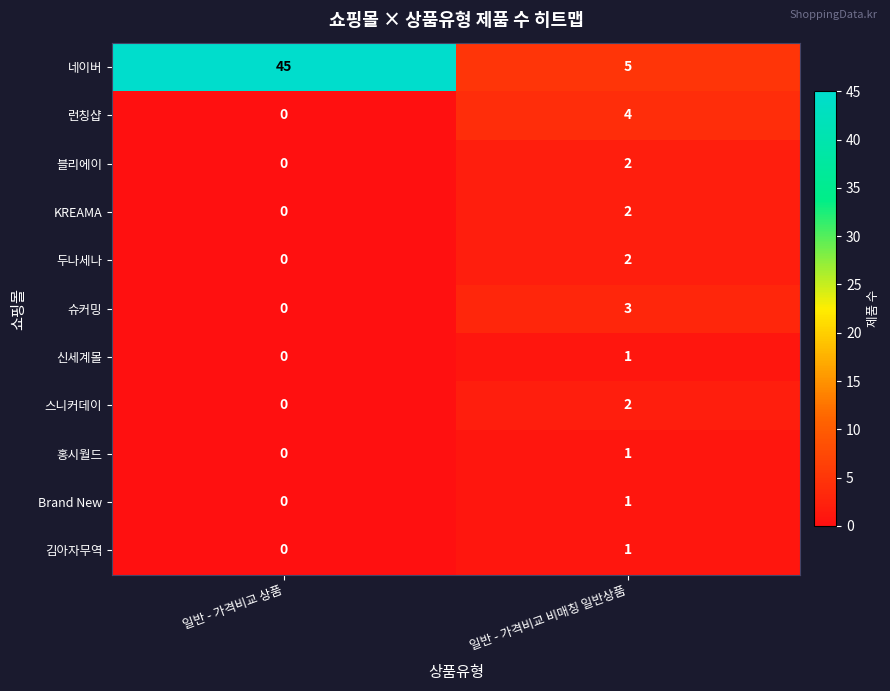

Reading right to left, list all the values displayed in this chart.

네이버: 5	45
런칭샵: 4	0
블리에이: 2	0
KREAMA: 2	0
두나세나: 2	0
슈커밍: 3	0
신세계몰: 1	0
스니커데이: 2	0
홍시월드: 1	0
Brand New: 1	0
김아자무역: 1	0